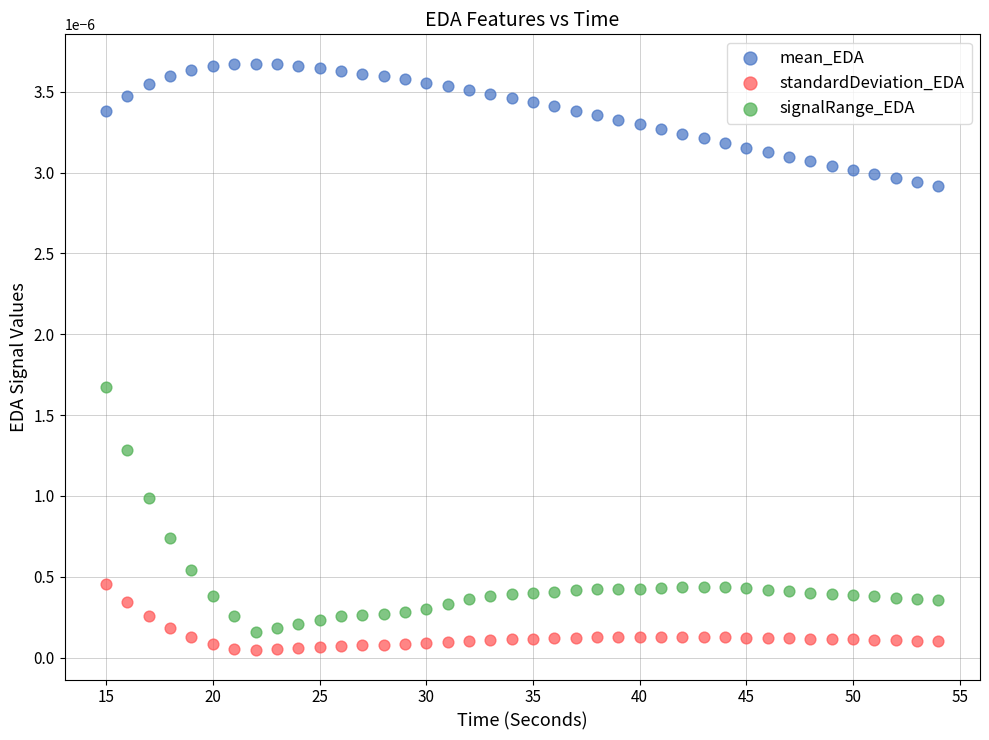

Across all data points, what is the range of X values (max minus min)?

39.0